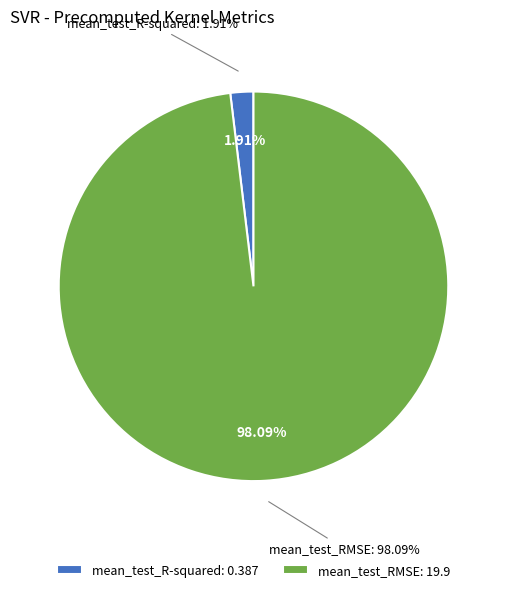

To the nearest percent, what is the difference between the mean_test_RMSE and mean_test_R-squared slice percentages?

96%